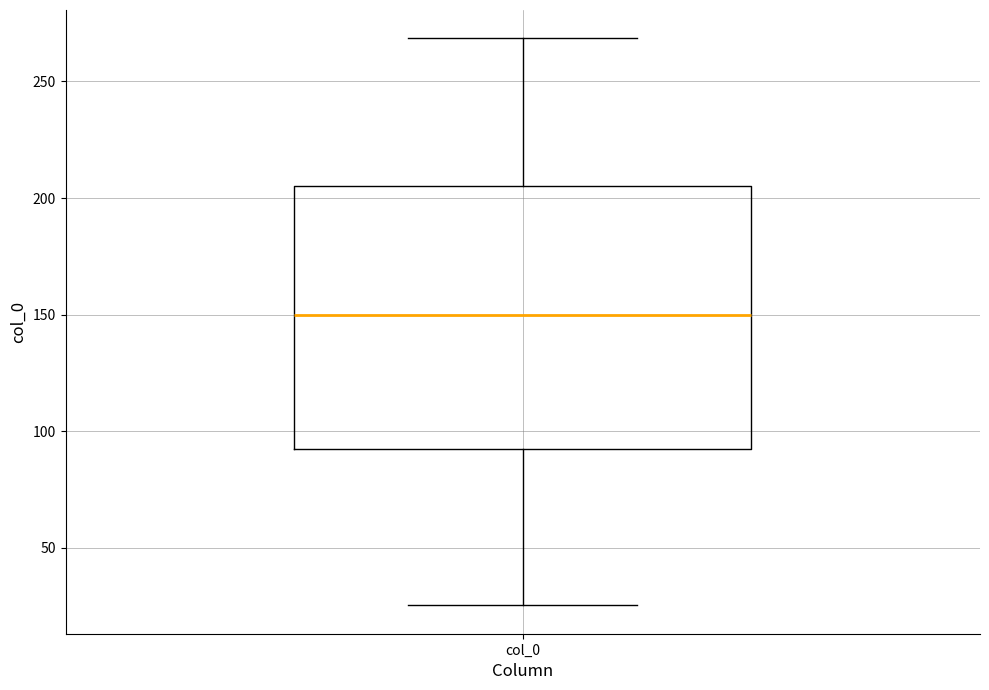

Where does the lower whisker of the box for col_0 end on the y-axis? The values are not printed on the chart, so give them approximately, as read against the axis.

25